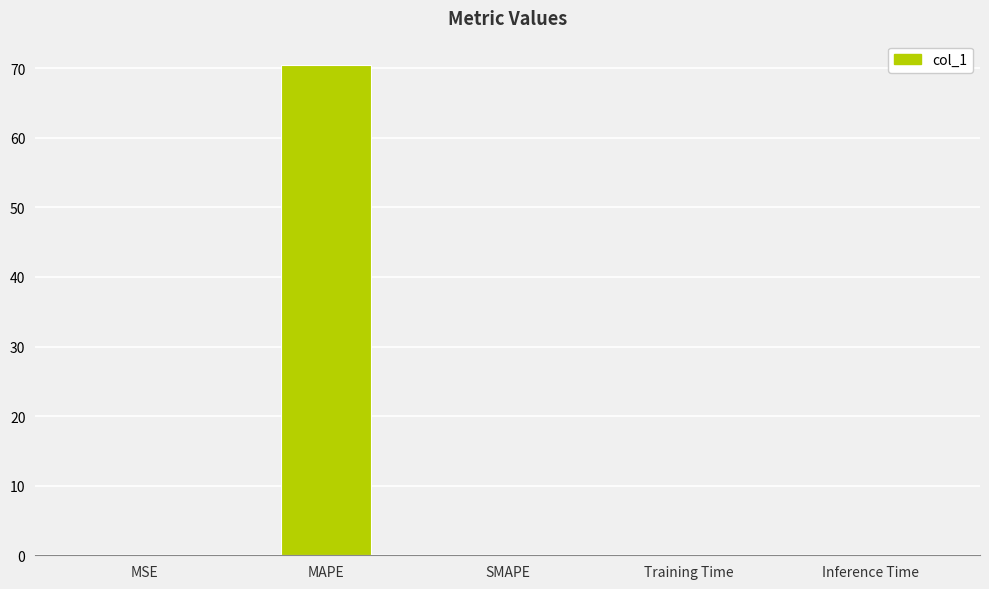

What is the sum of all values?

70.5